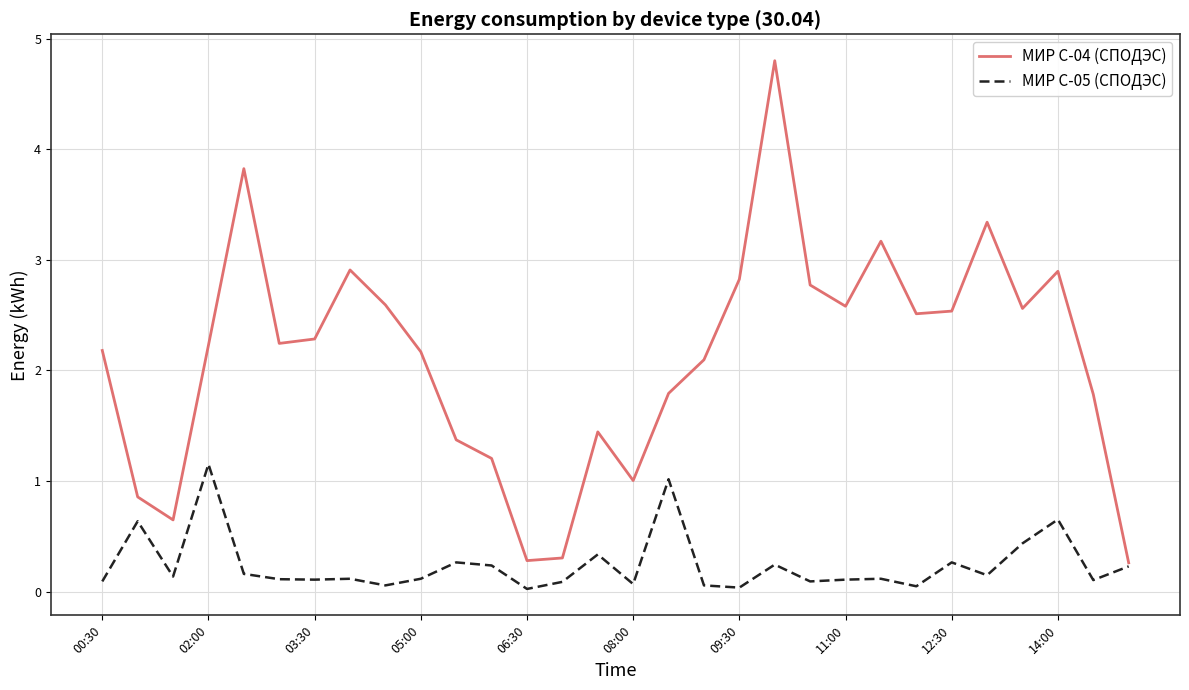

Which series has the widest spread of values?

МИР С-04 (СПОДЭС)